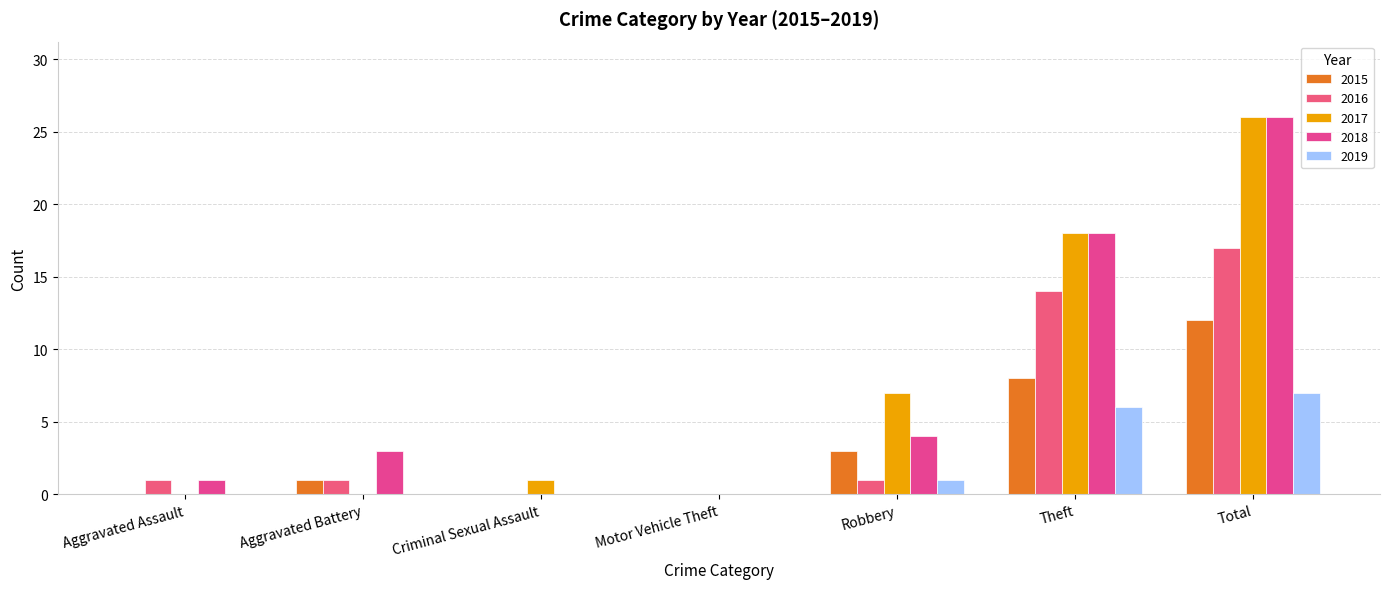

Are the bars horizontal?

No